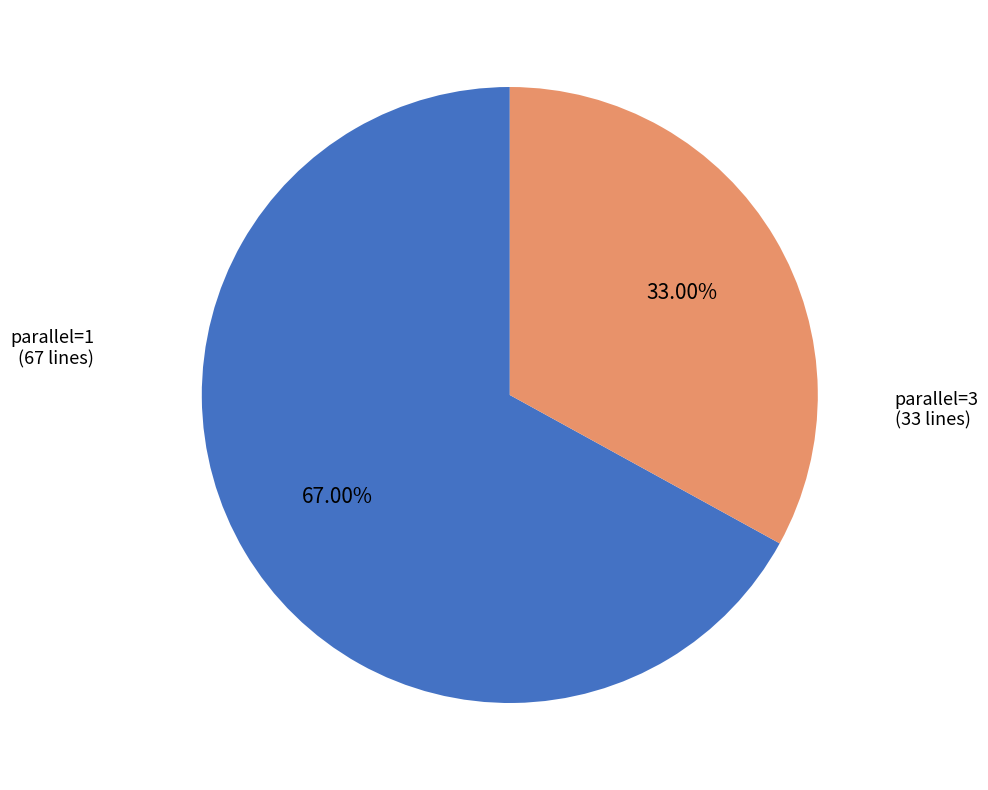

What is the ratio of the value at parallel=1 to the value at parallel=3?

2.0